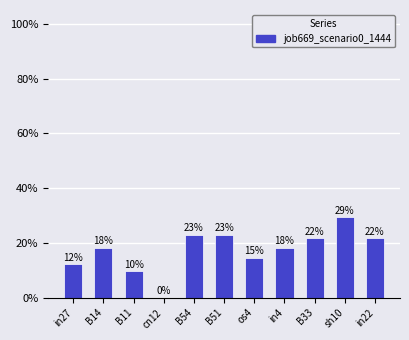

Reading left to right, list all the values displayed in this chart.

in27=0.1	B14=0.2	B11=0.1	cn12=0.0	B54=0.2	B51=0.2	os4=0.1	in4=0.2	B33=0.2	sh10=0.3	in22=0.2